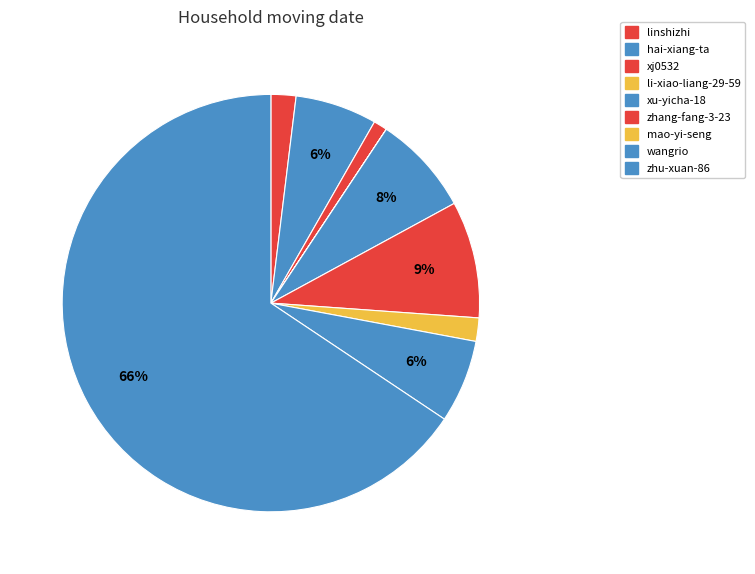

Between wangrio and xu-yicha-18, which is larger?

xu-yicha-18